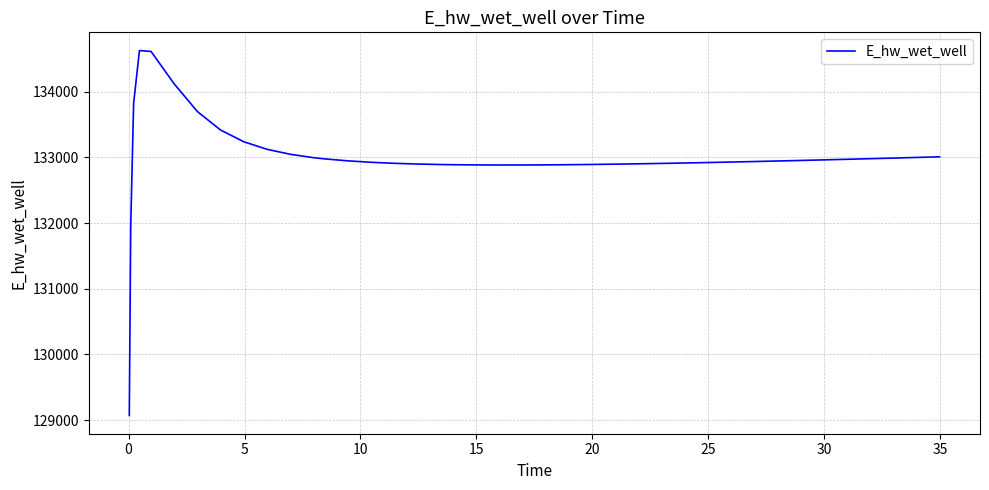

What is the maximum value shown in the chart?

134627.9